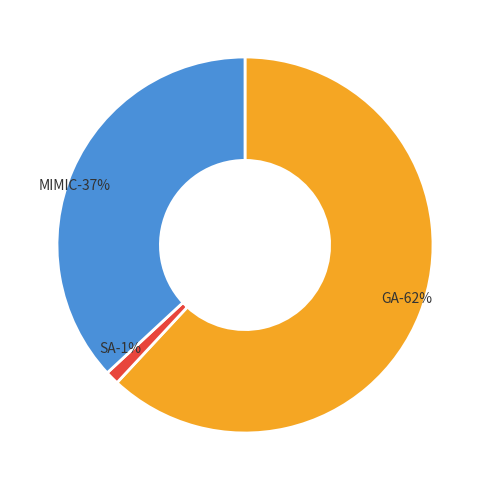

How many slices are in this pie chart?

3